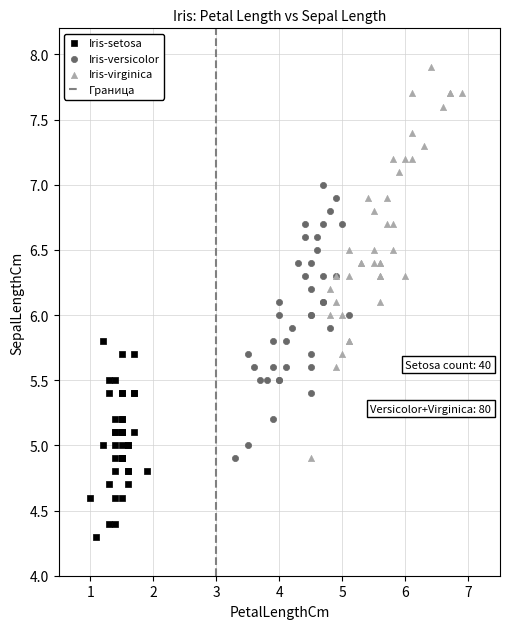

Which series reaches the minimum Y coordinate?

Iris-setosa